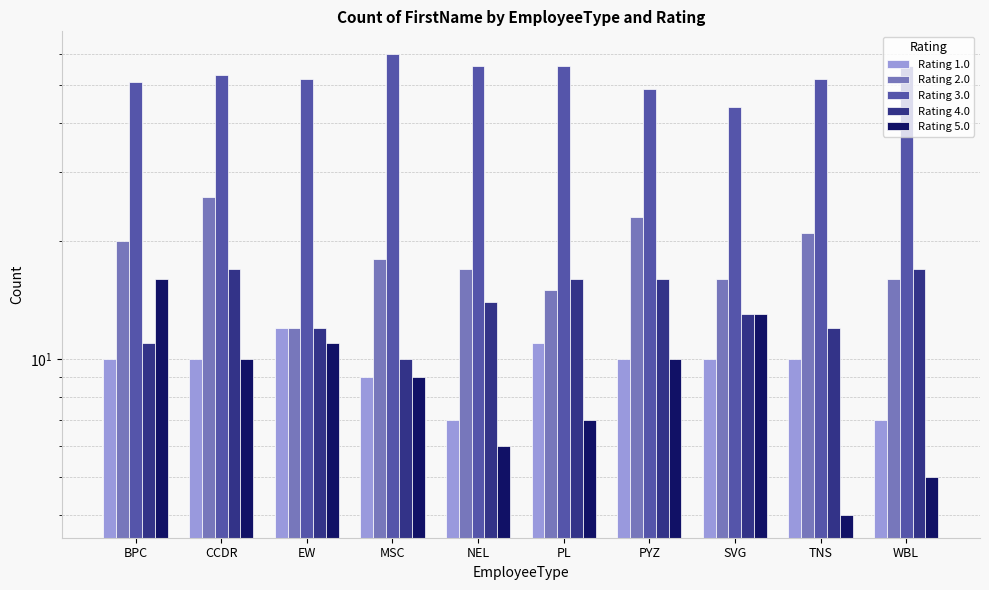

Which series has the largest total across all categories?

Rating 3.0